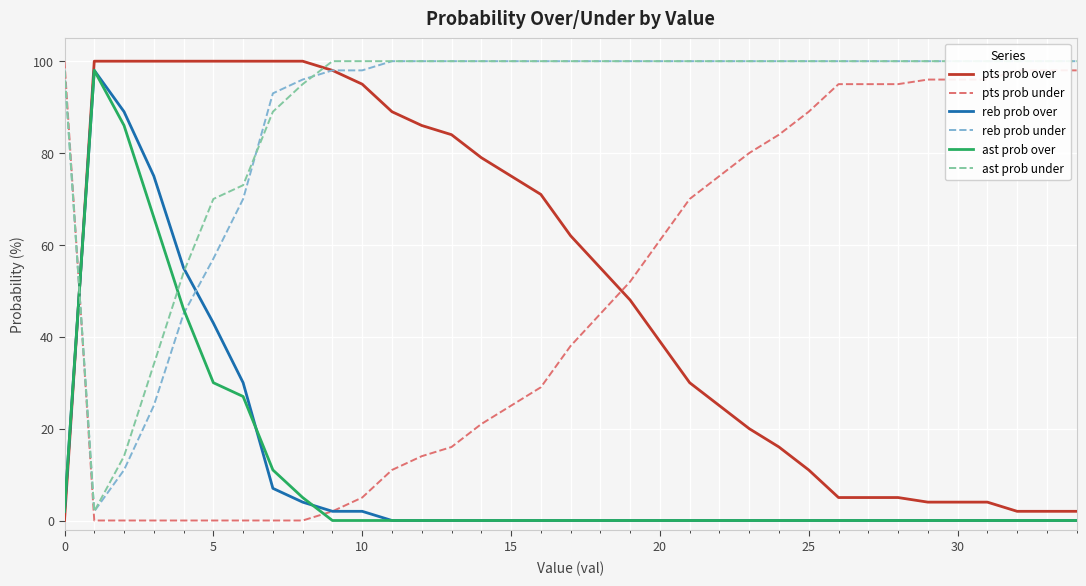

Reading left to right, what are all the values shown in this chart?

pts prob over: 0	100	100	100	100	100	100	100	100	98	95	89	86	84	79	75	71	62	55	48	39	30	25	20	16	11	5	5	5	4	4	4	2	2	2
pts prob under: 100	0	0	0	0	0	0	0	0	2	5	11	14	16	21	25	29	38	45	52	61	70	75	80	84	89	95	95	95	96	96	96	98	98	98
reb prob over: 2	98	89	75	55	43	30	7	4	2	2	0	0	0	0	0	0	0	0	0	0	0	0	0	0	0	0	0	0	0	0	0	0	0	0
reb prob under: 98	2	11	25	45	57	70	93	96	98	98	100	100	100	100	100	100	100	100	100	100	100	100	100	100	100	100	100	100	100	100	100	100	100	100
ast prob over: 2	98	86	66	46	30	27	11	5	0	0	0	0	0	0	0	0	0	0	0	0	0	0	0	0	0	0	0	0	0	0	0	0	0	0
ast prob under: 98	2	14	34	54	70	73	89	95	100	100	100	100	100	100	100	100	100	100	100	100	100	100	100	100	100	100	100	100	100	100	100	100	100	100